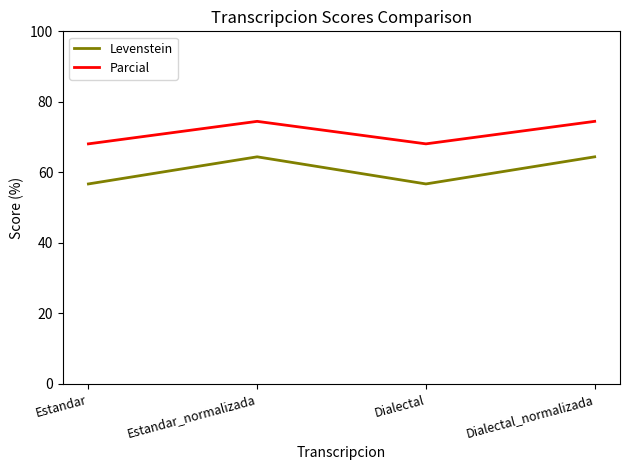

The value of Parcial at Estandar is 68.1. True or false?

True